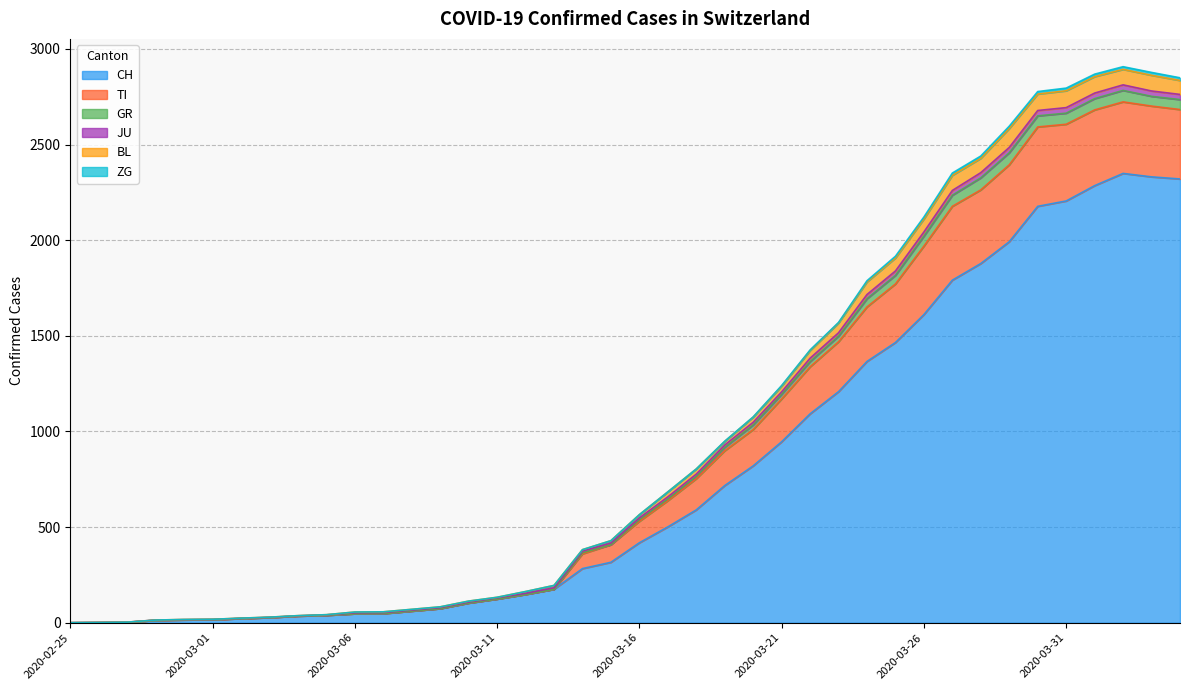

What is the highest value of the CH series?

2349